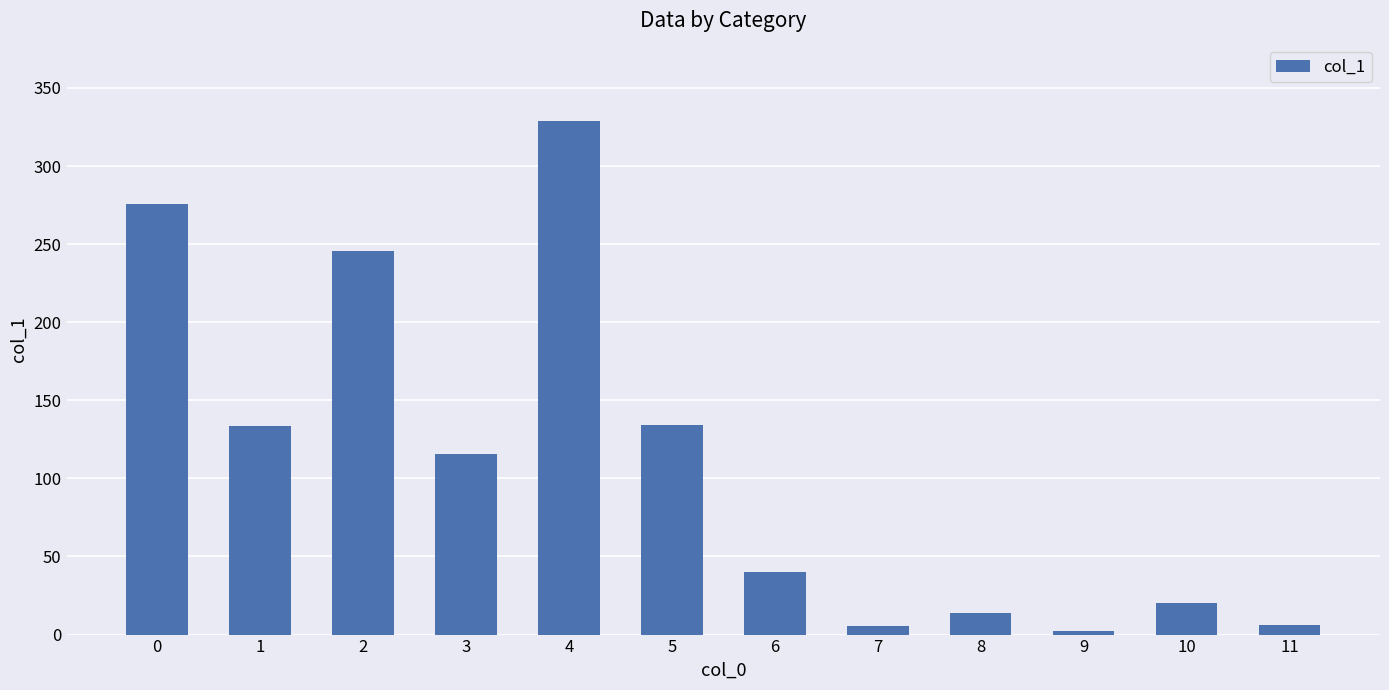

True or false: the data shows 134.0 at 5.

True